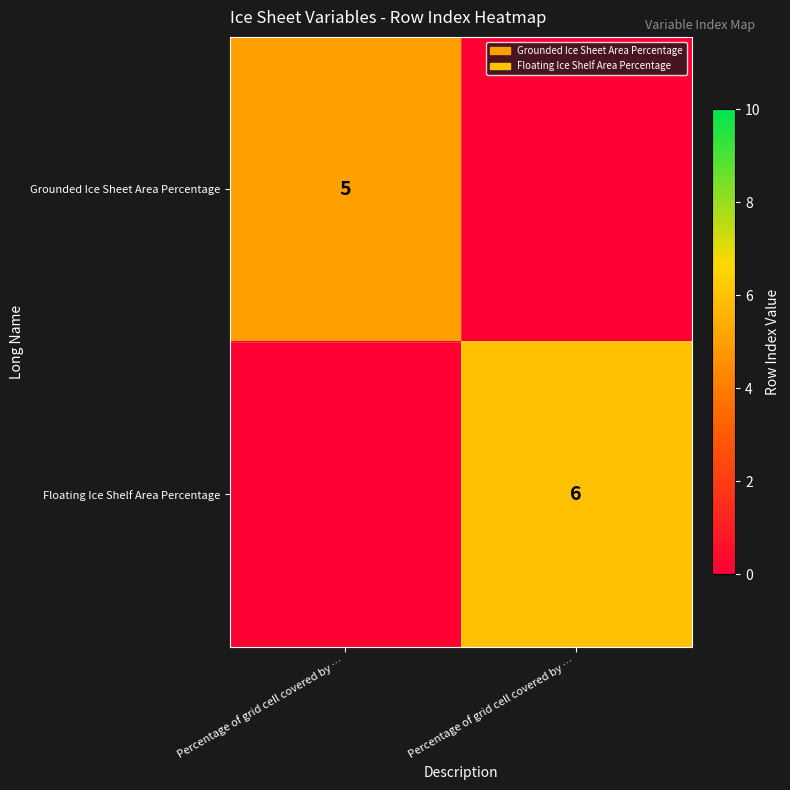

What is the sum of all Grounded Ice Sheet Area Percentage values?

5